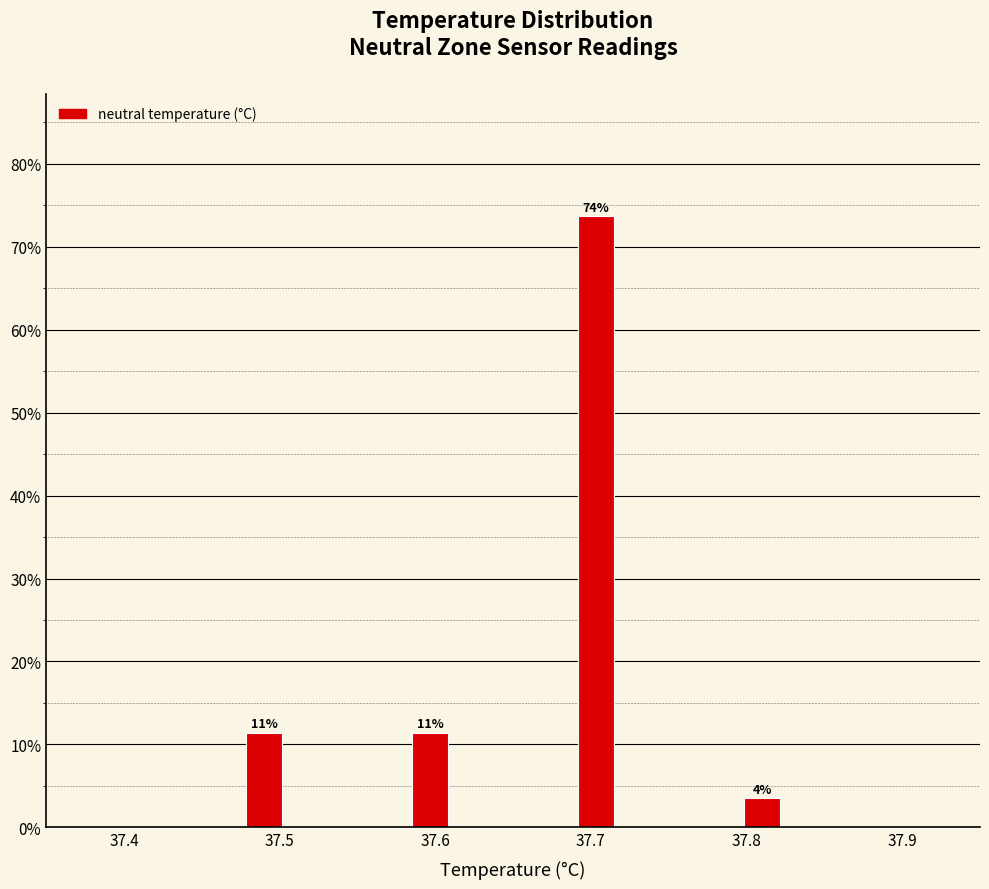

Read against the x-axis, roughly where is the centre of the tallest bar?

37.70